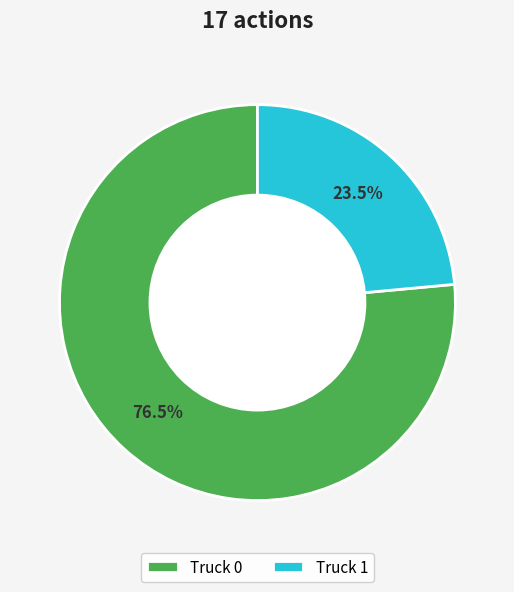

Combined, what portion of the pie is Truck 1 and Truck 0?

100.0%